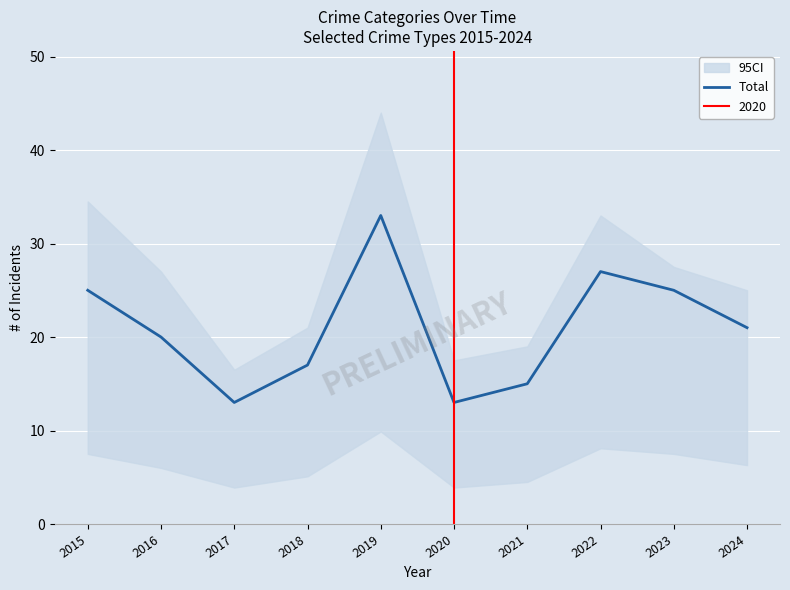

Reading right to left, list all the values displayed in this chart.

2024=21	2023=25	2022=27	2021=15	2020=13	2019=33	2018=17	2017=13	2016=20	2015=25